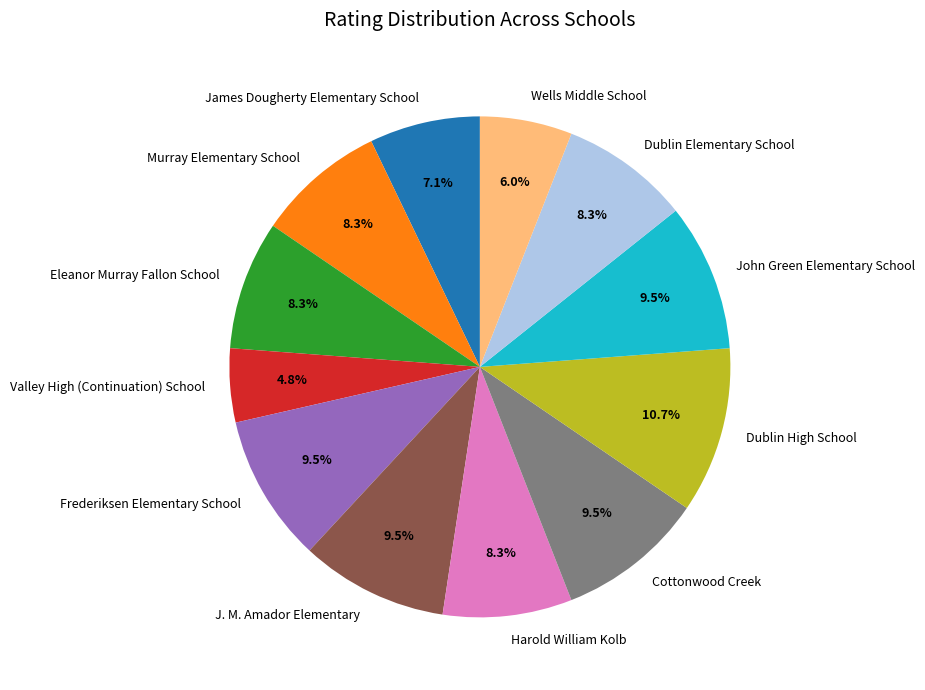

Is John Green Elementary School the majority of the pie?

No